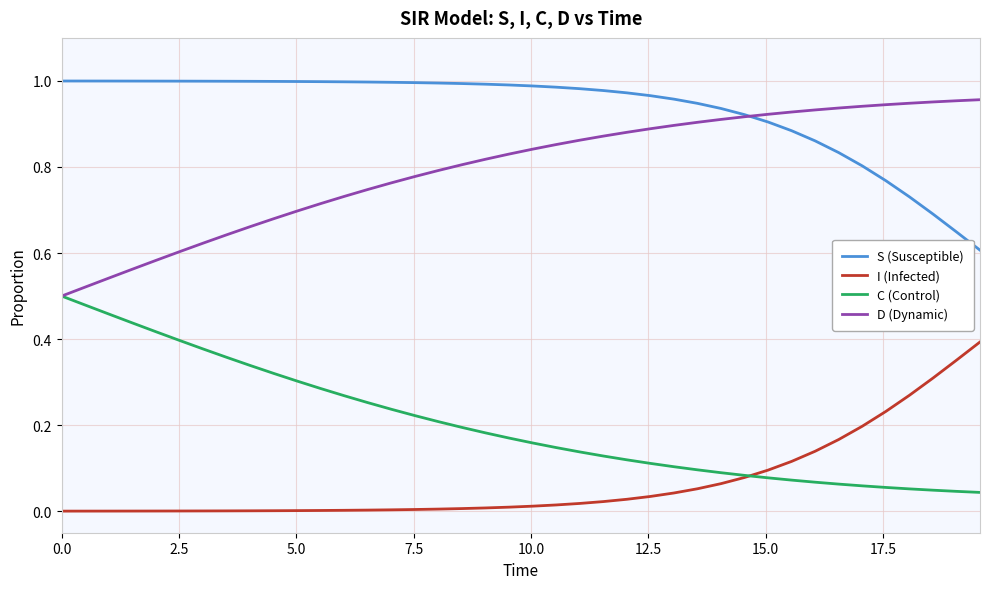

Which series has the largest total across all categories?

S (Susceptible)